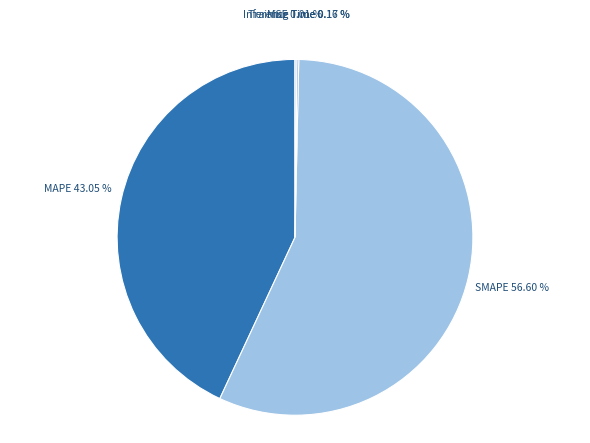

Which category has the biggest portion of the pie?

SMAPE